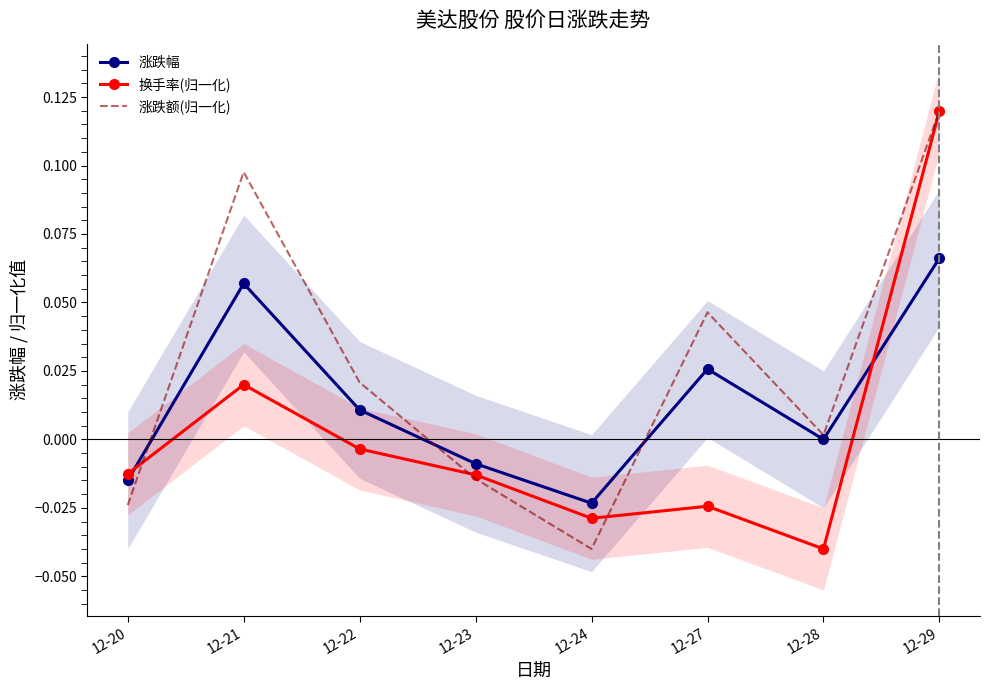

Is it true that 涨跌幅 equals 0.1 at 12-29?

True